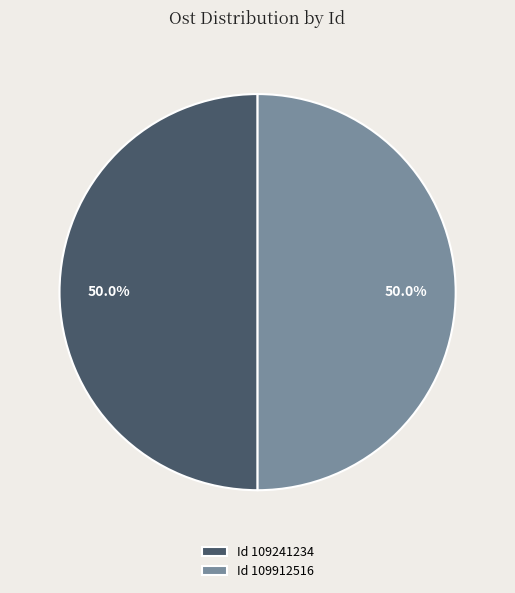

Combined, do Id 109912516 and Id 109241234 account for over 50%?

Yes